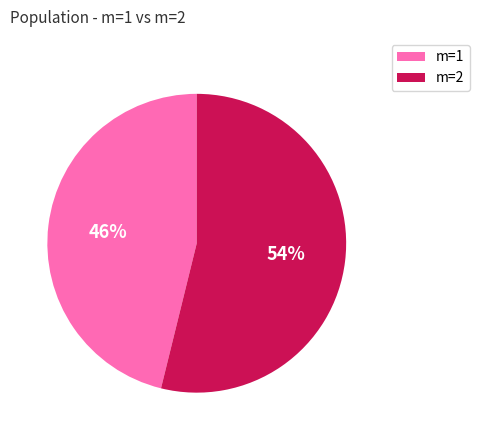

Is there any slice that represents more than half of the pie?

Yes